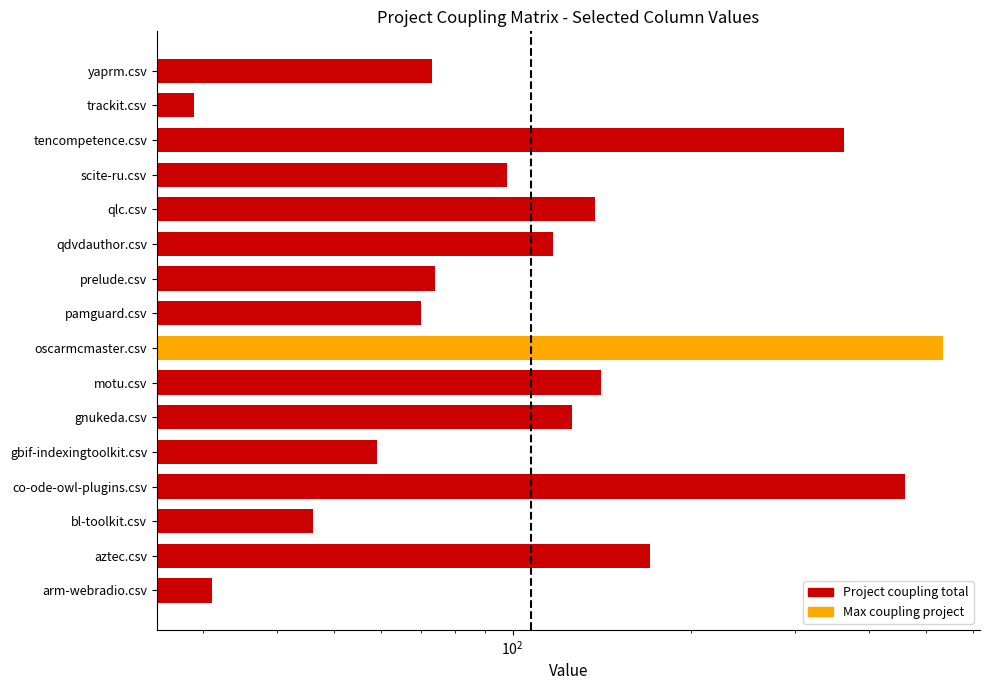

Does the chart contain any negative values?

No